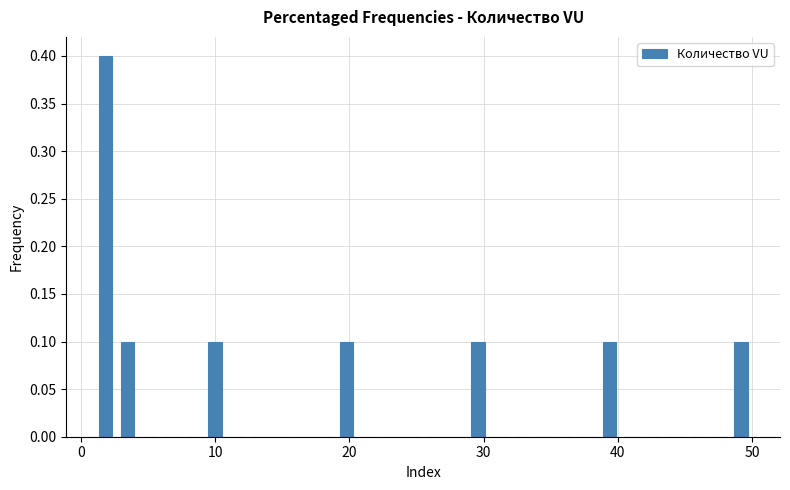

Read against the x-axis, roughly where is the centre of the tallest bar?

2